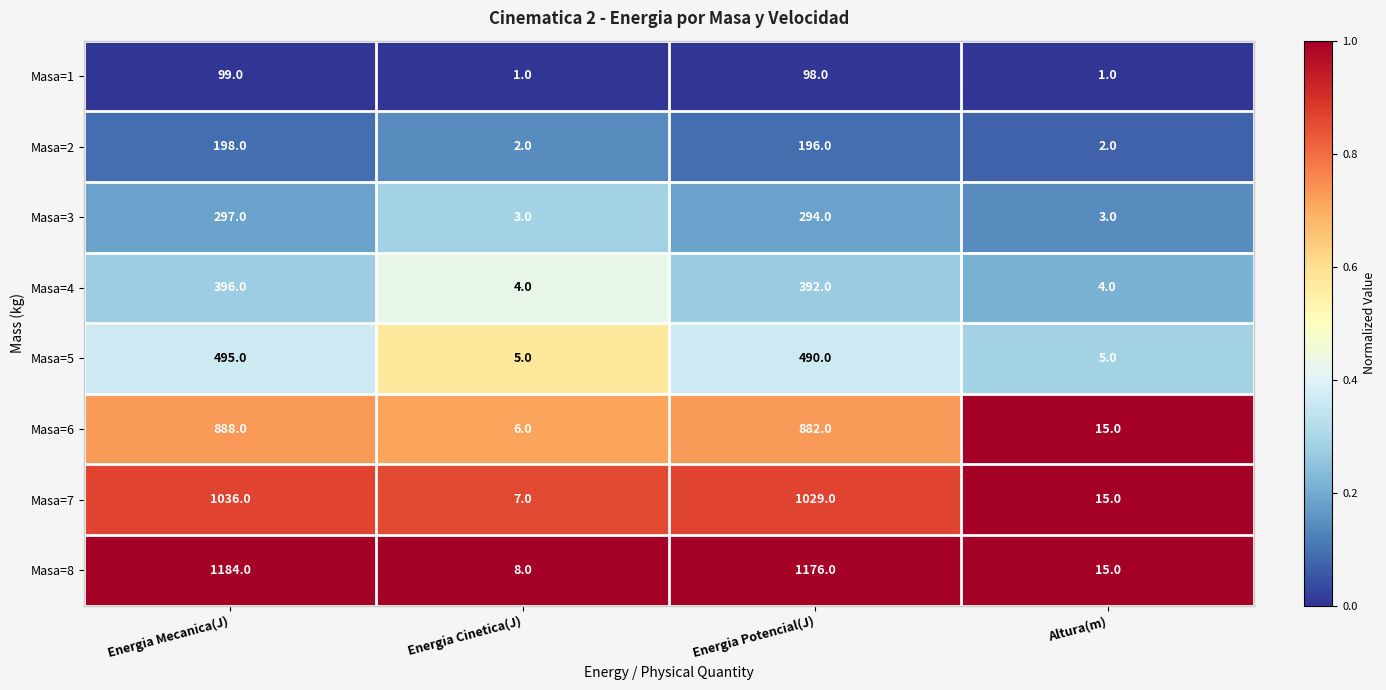

Which series has the widest spread of values?

Masa=8